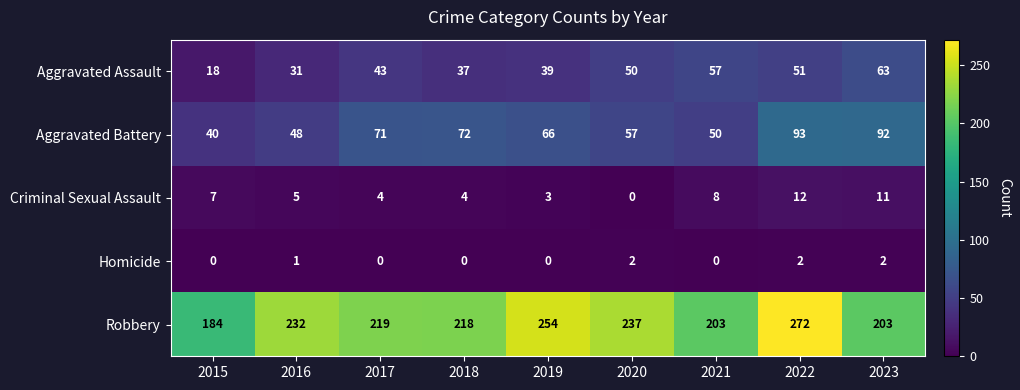

At which label is Homicide closest to 1?

2016